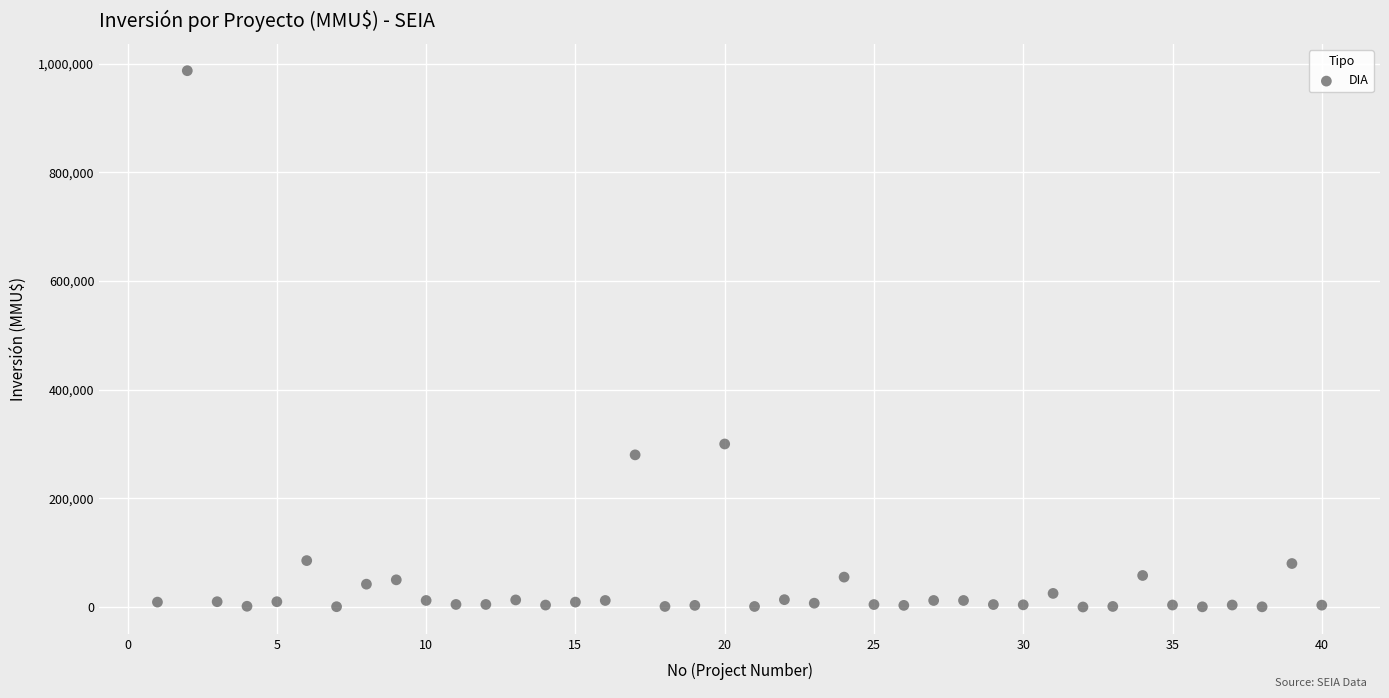

What is the range of Y values (max minus min)?

987000